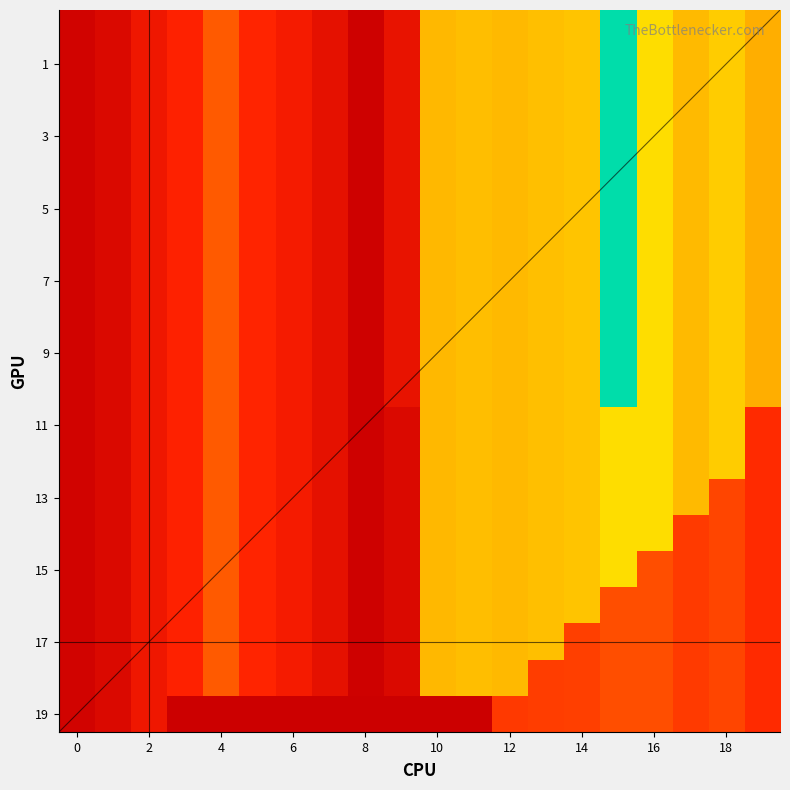

At how many categories does at least one series exceed 92902?

10